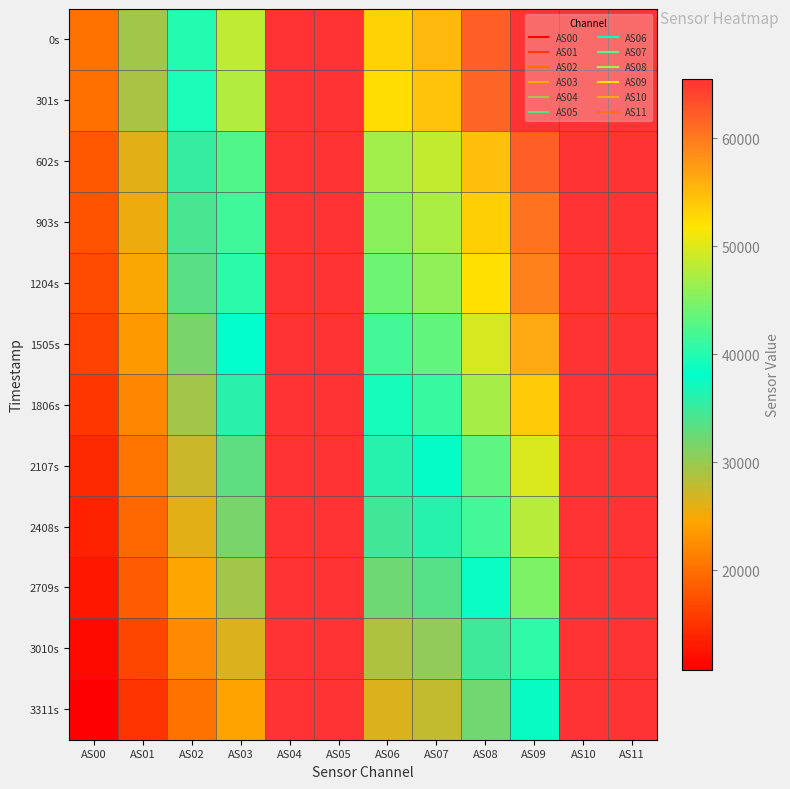

What is the maximum value shown in the chart?

65535